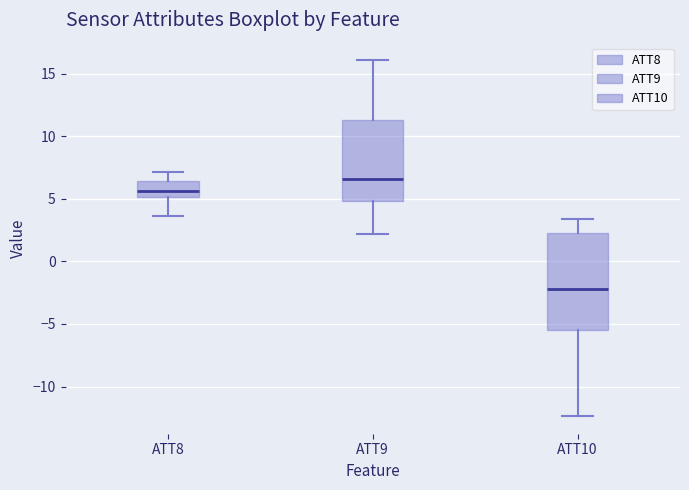

Where does the upper whisker of the box for ATT10 end on the y-axis? The values are not printed on the chart, so give them approximately, as read against the axis.

3.5